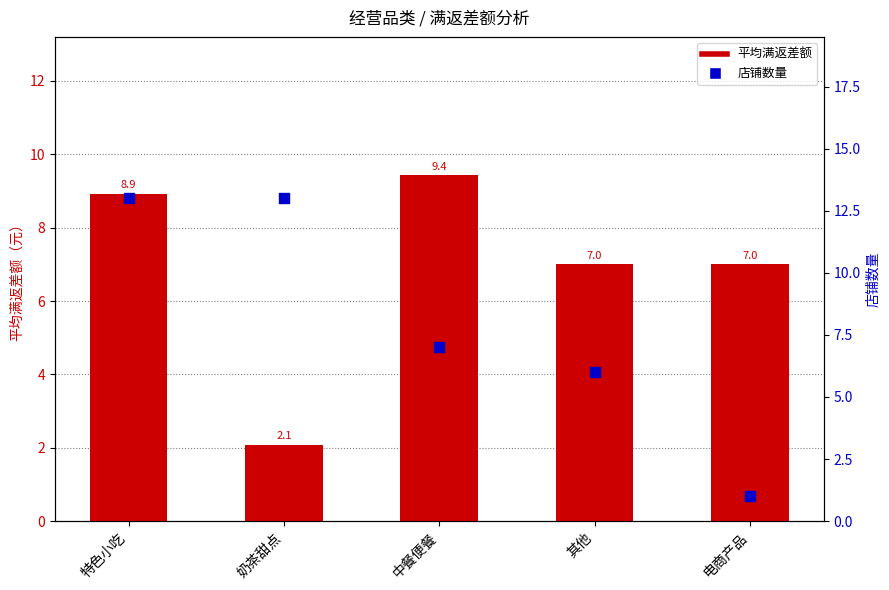

Which series has the largest total across all categories?

店铺数量